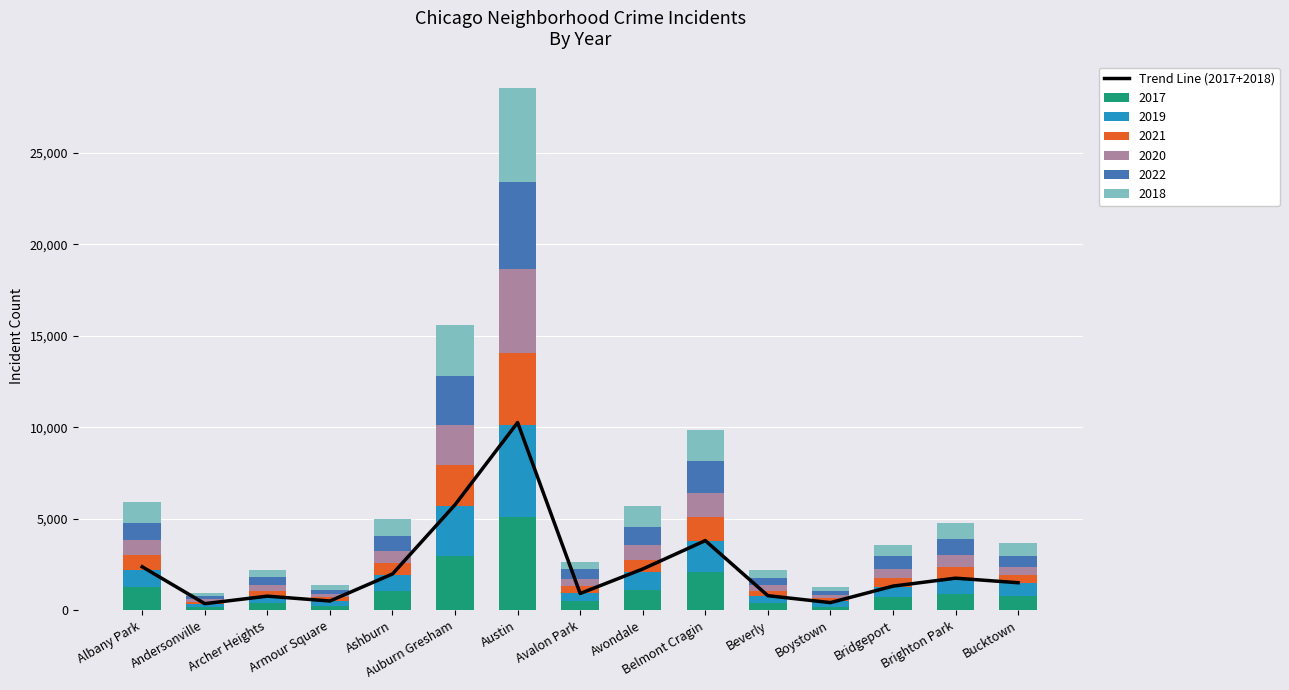

Is it true that the value at Avalon Park is 910?

True